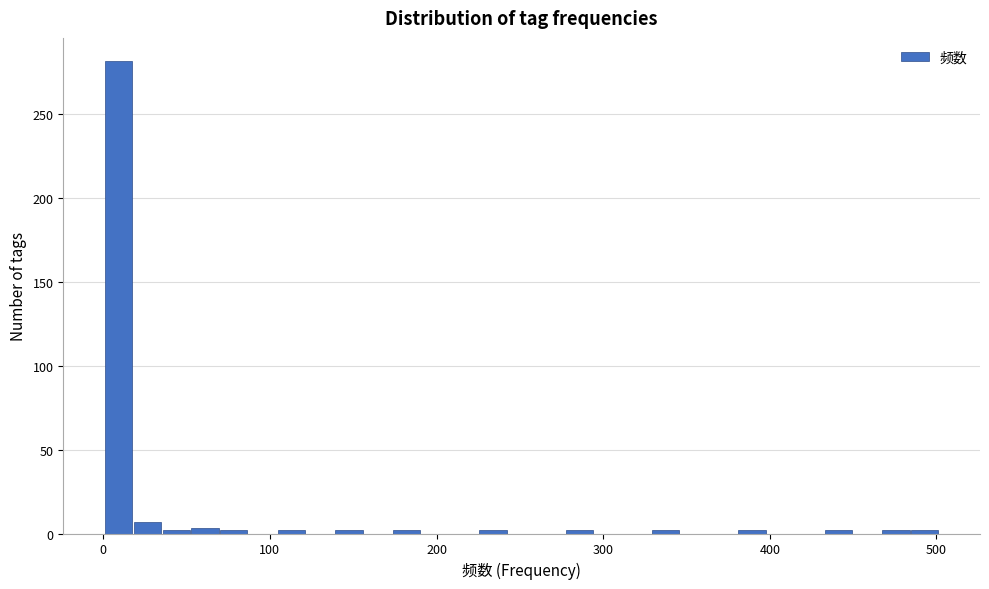

Around what value on the x-axis is the tallest bar? Give the approximate position of its centre, as read against the axis.

10